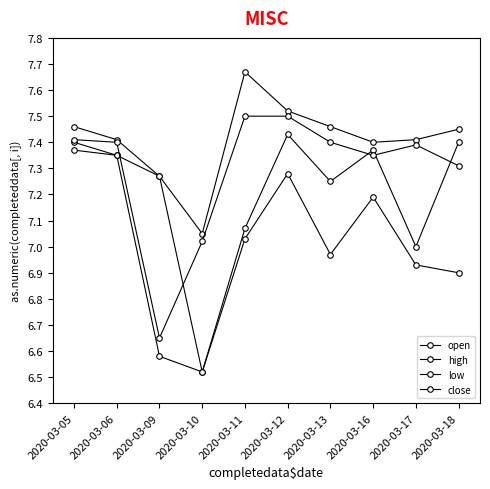

How many data points in close are above 7?

9